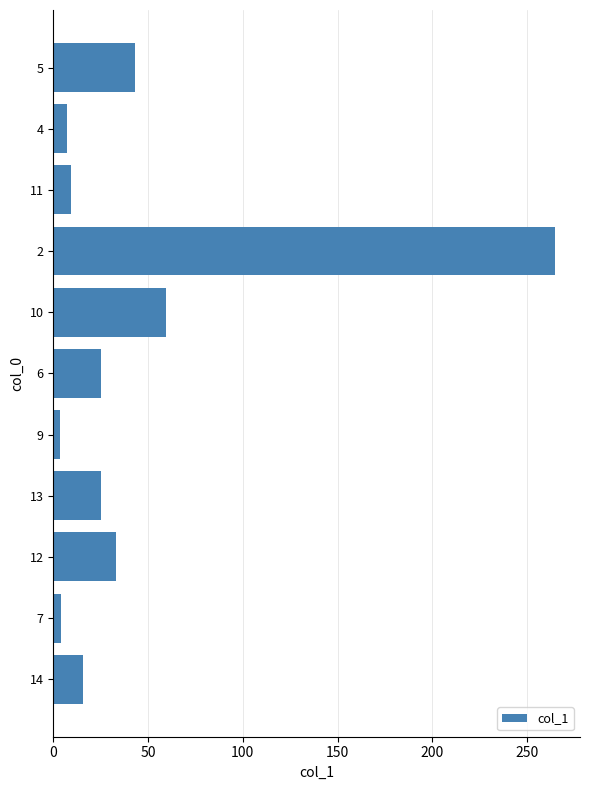

The value at 6 is 8.7. True or false?

False